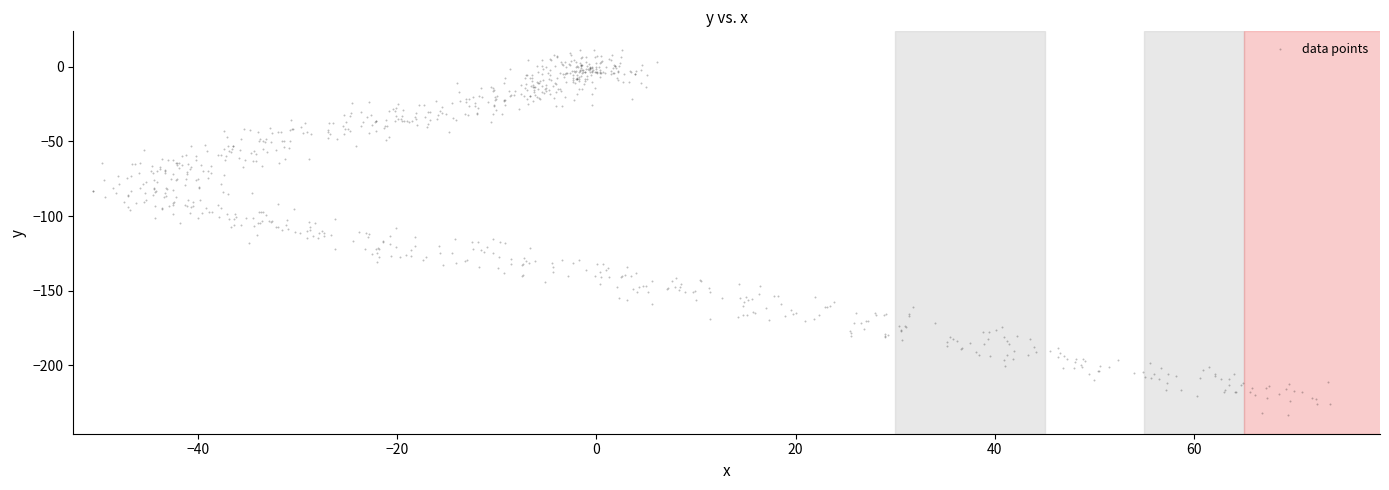

What is the range of X values (max minus min)?

124.2